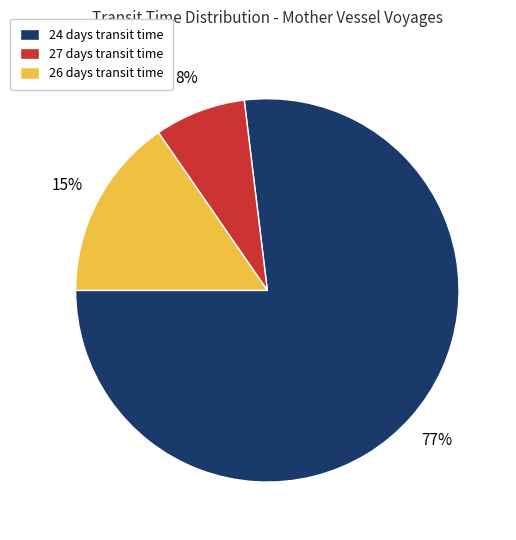

Is it true that 24 days transit time is 64% of the pie?

False